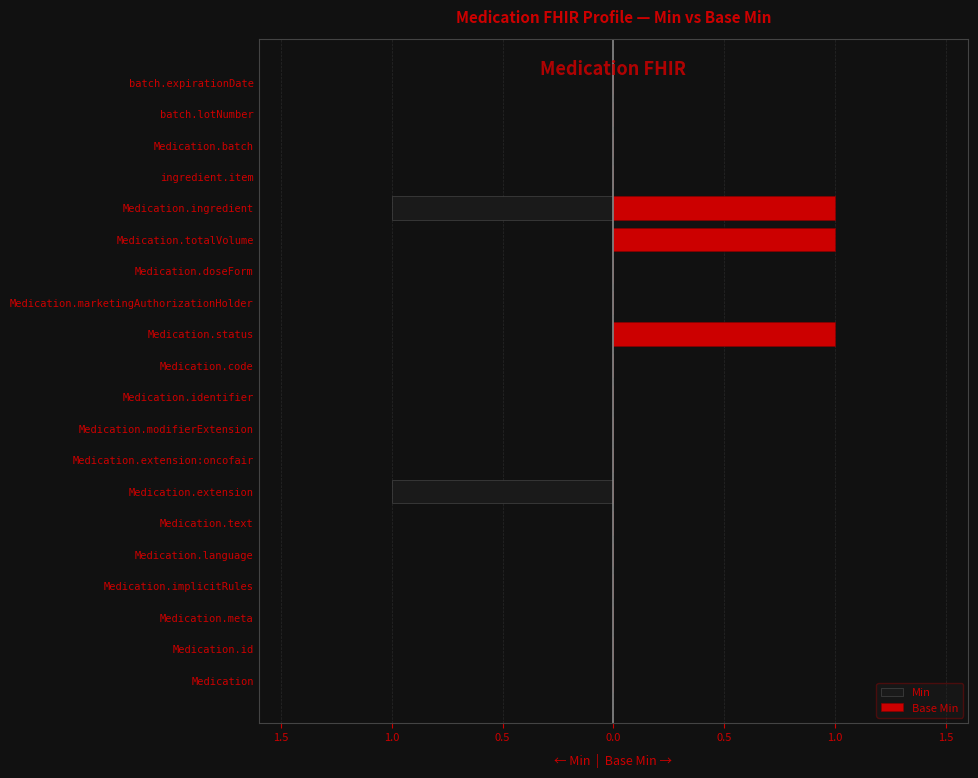

What is the smallest value displayed?

-1